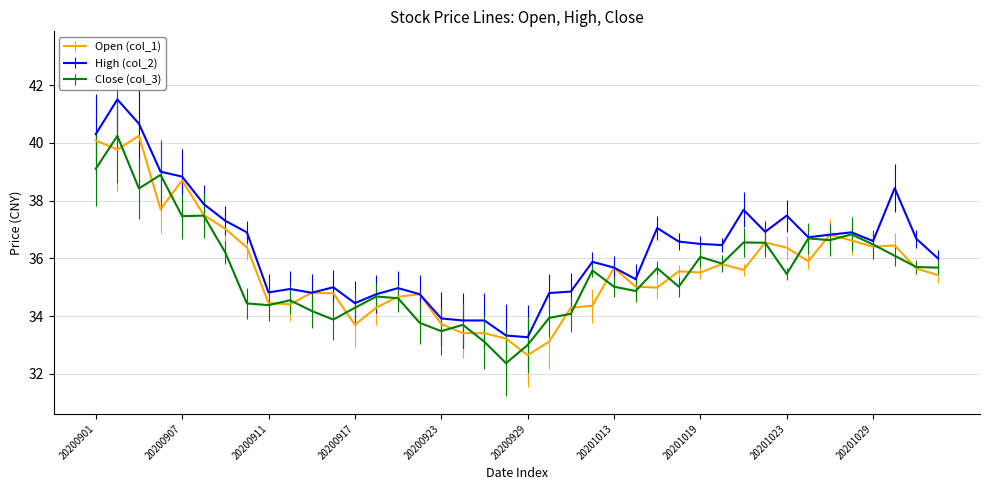

What is the maximum value shown in the chart?

41.5